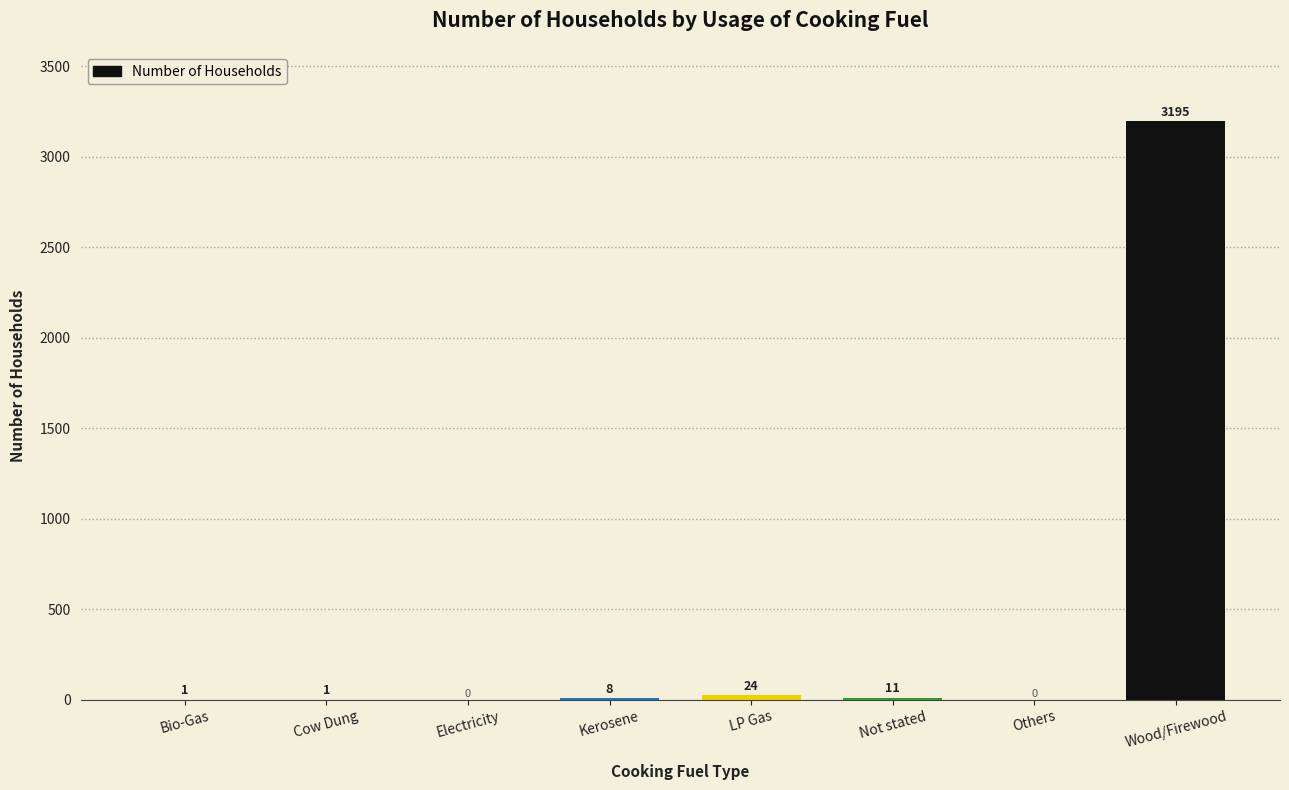

What is the average value?

405